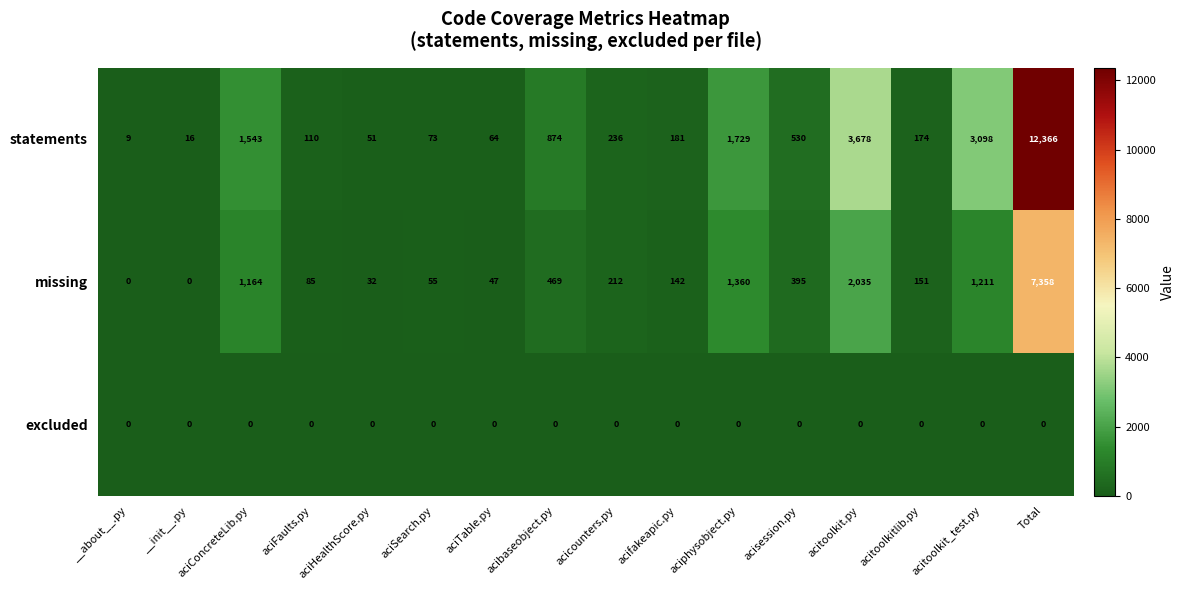

Rank the series by their average value, from highest to lowest.

statements, missing, excluded